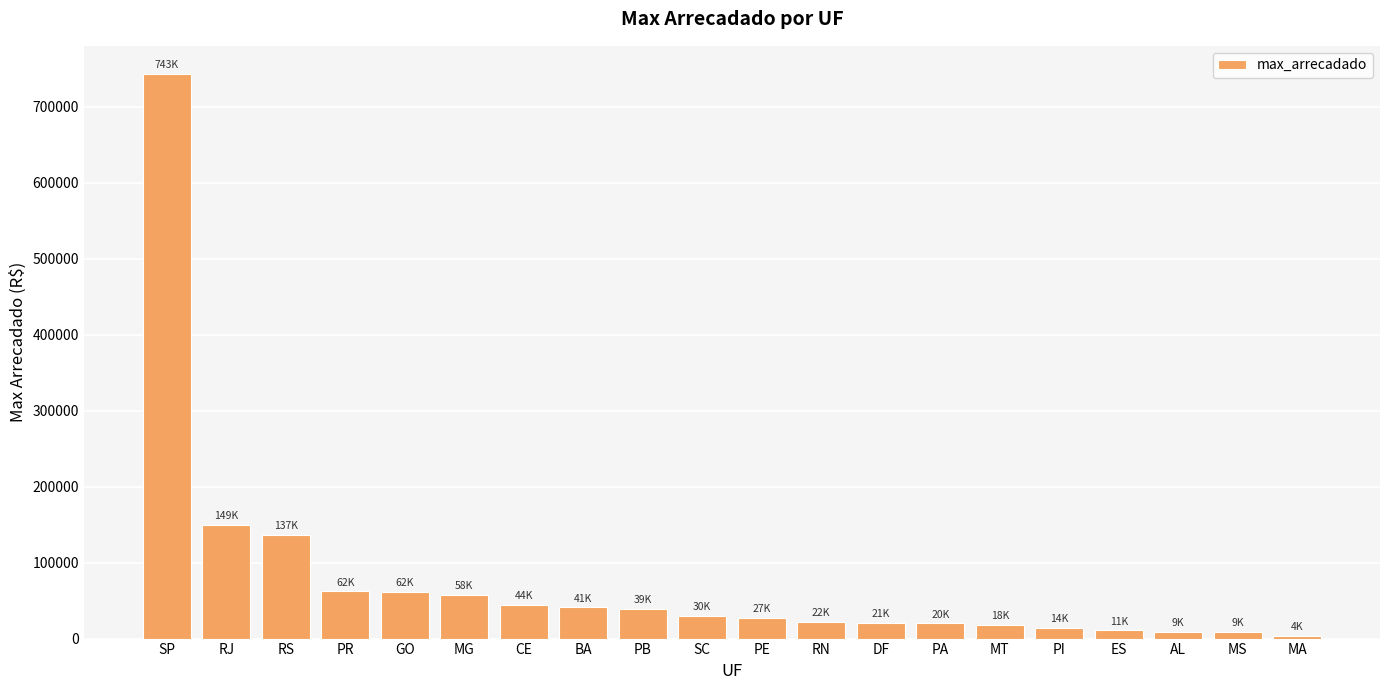

Approximately how many times larger is the value at AL compared to CE?

0.2